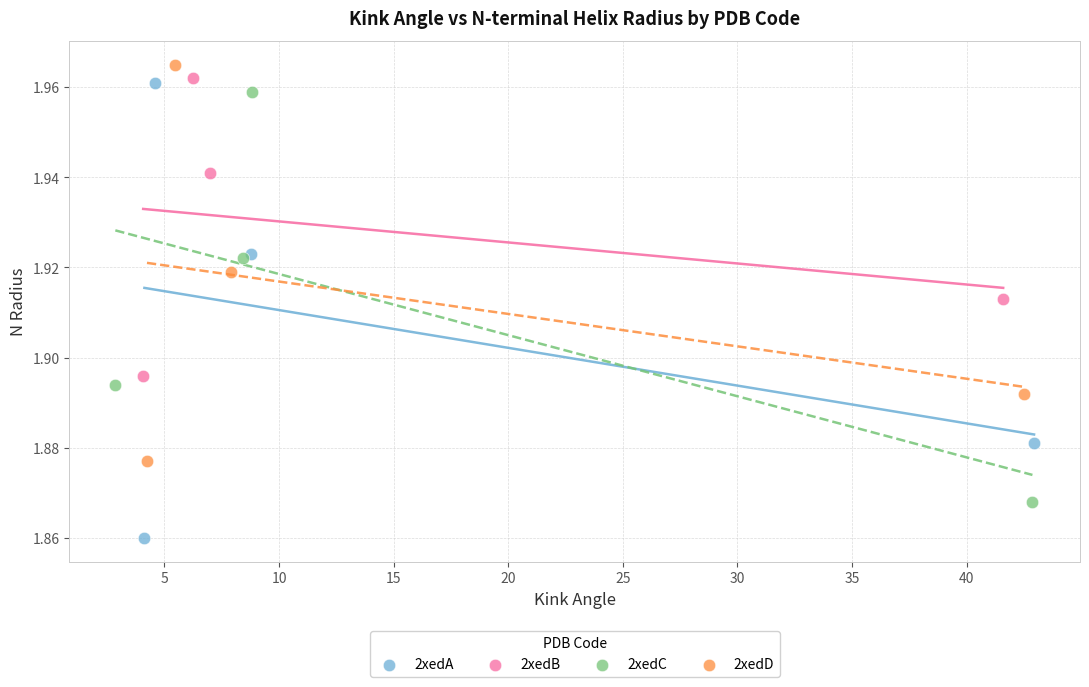

Which series contains the highest Y value?

2xedD